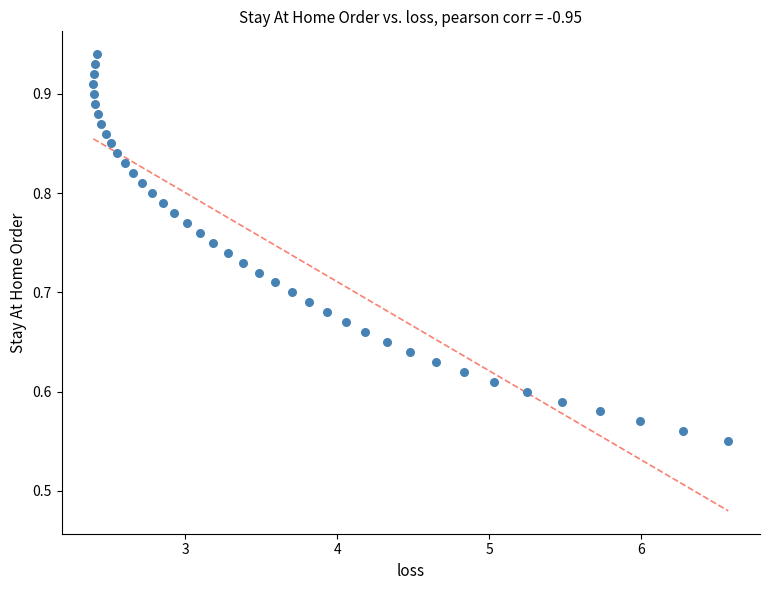

What is the range of X values (max minus min)?

4.2